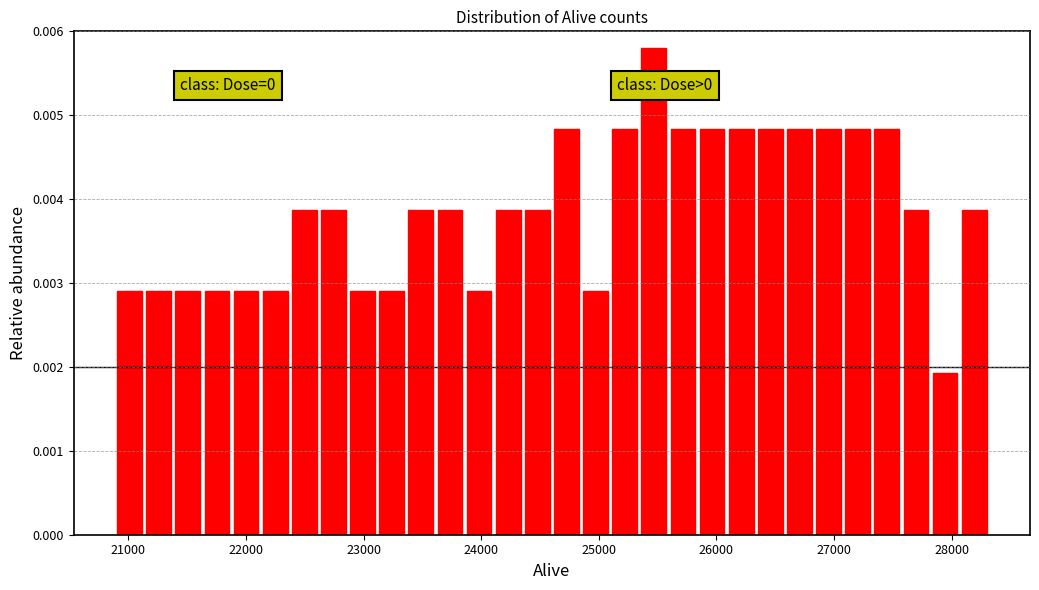

Read against the x-axis, roughly where is the centre of the tallest bar?

25500